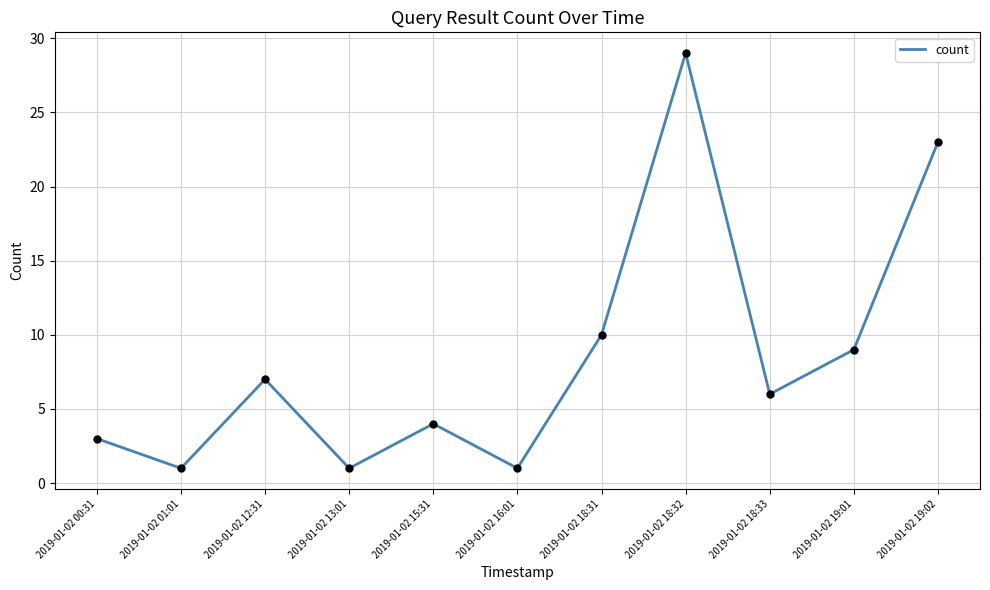

What is the change in value from 2019-01-02 16:01 to 2019-01-02 19:01?

+8